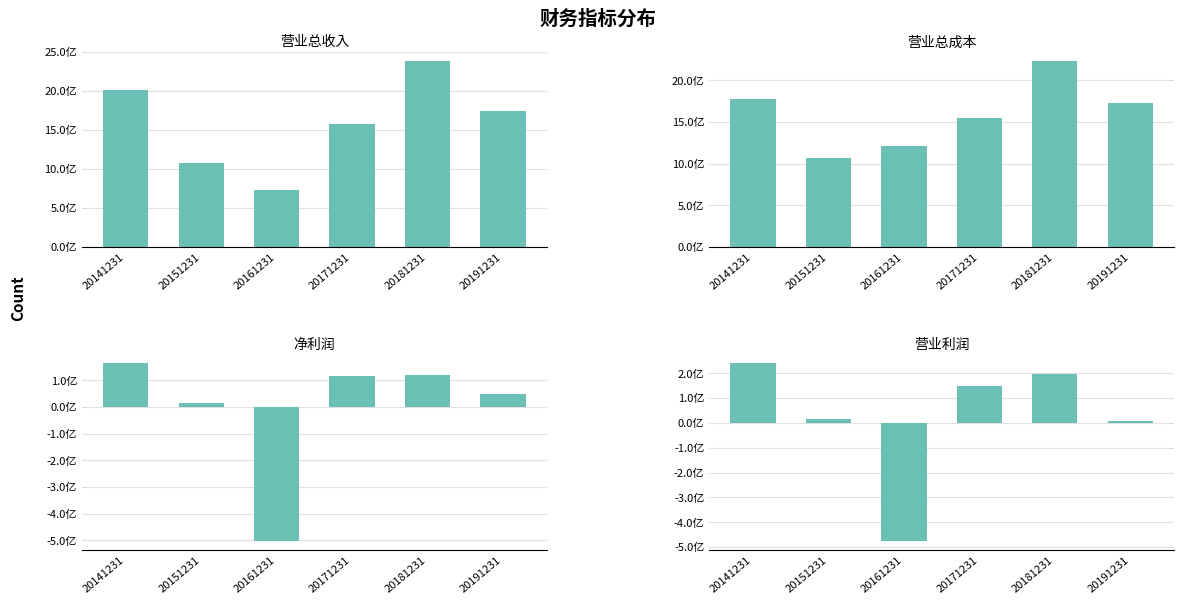

Between 20141231 and 20171231, which series saw the biggest shift?

营业总收入